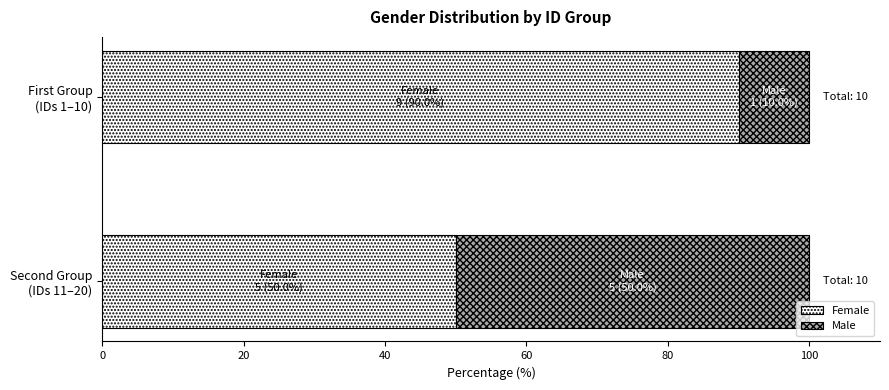

Count the number of data series in this chart.

2